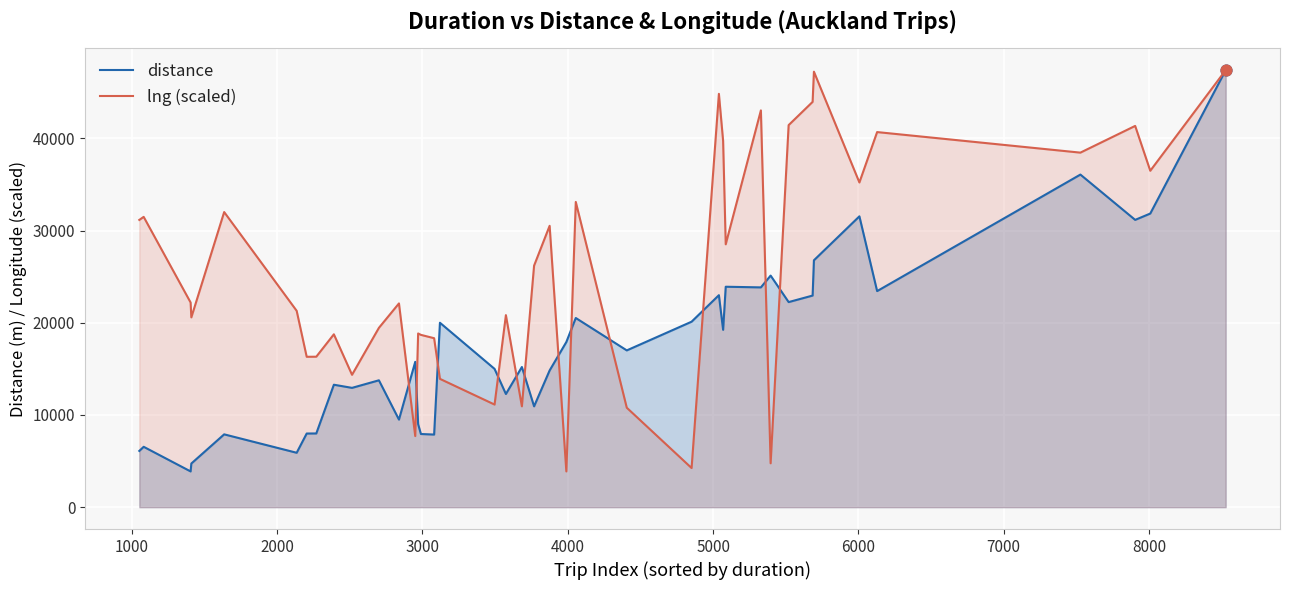

Which series has the largest total across all categories?

lng (scaled)